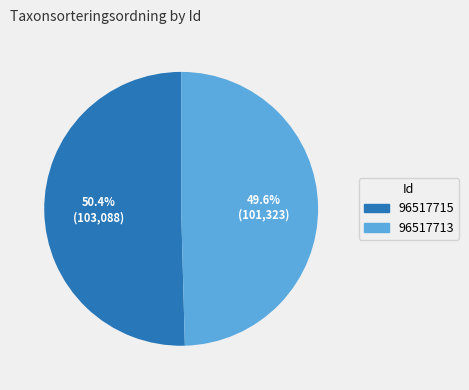

What is the ratio of the value at 96517715 to the value at 96517713?

1.0